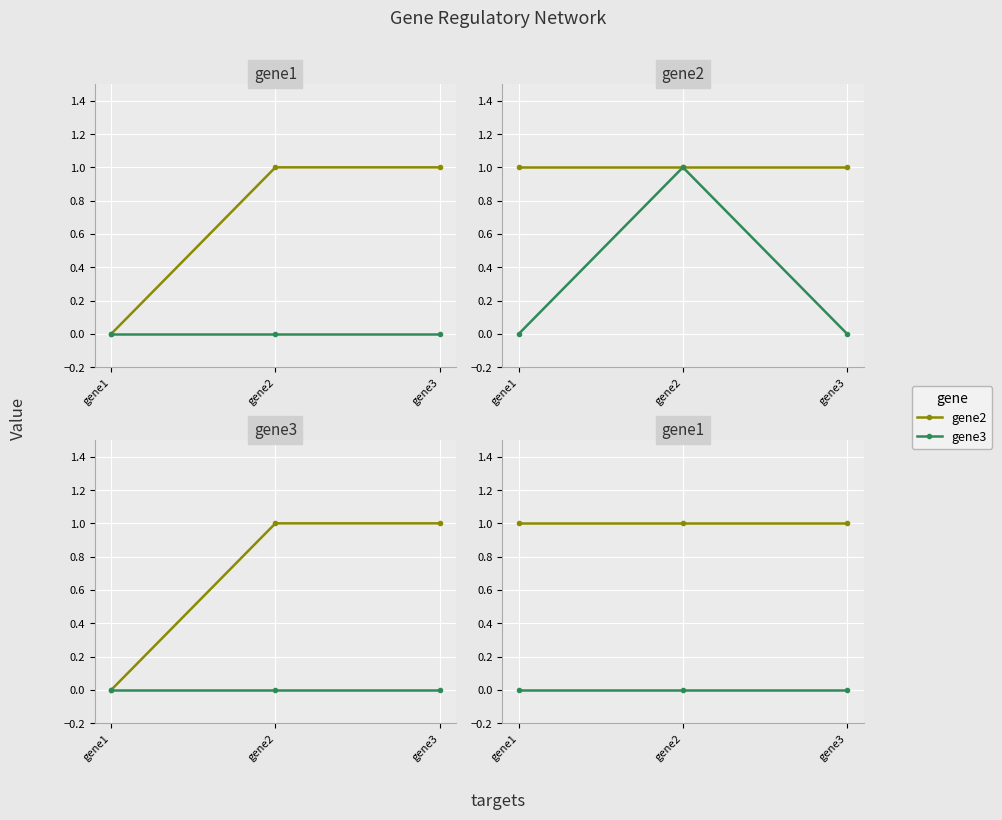

What is the highest value of the gene2 series?

1